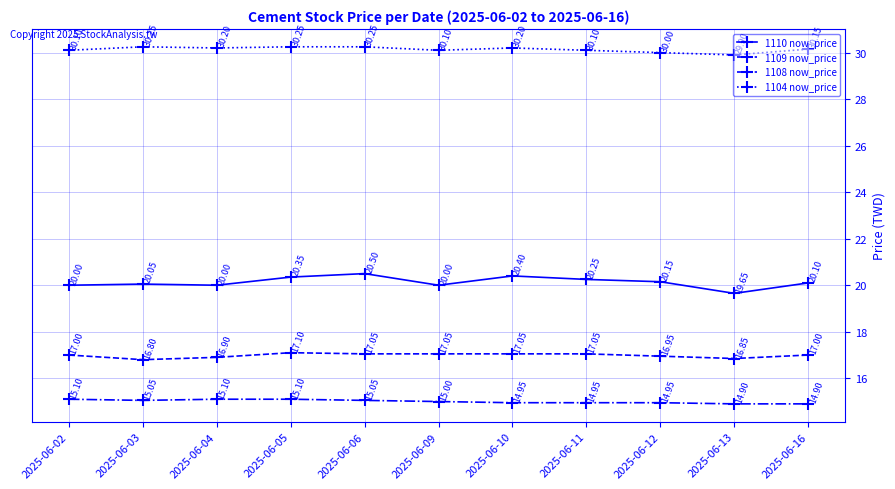

Which series has the largest range (max minus min)?

1110 now_price